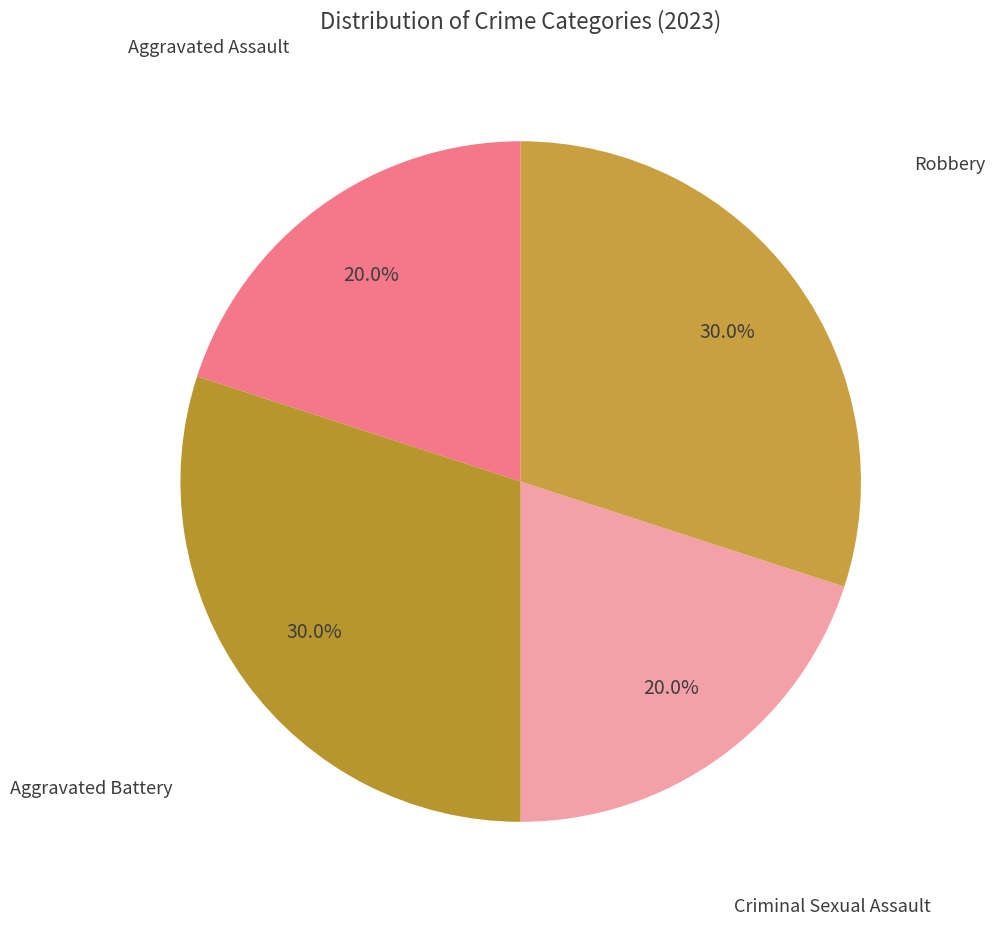

Count the number of slices in the pie.

4